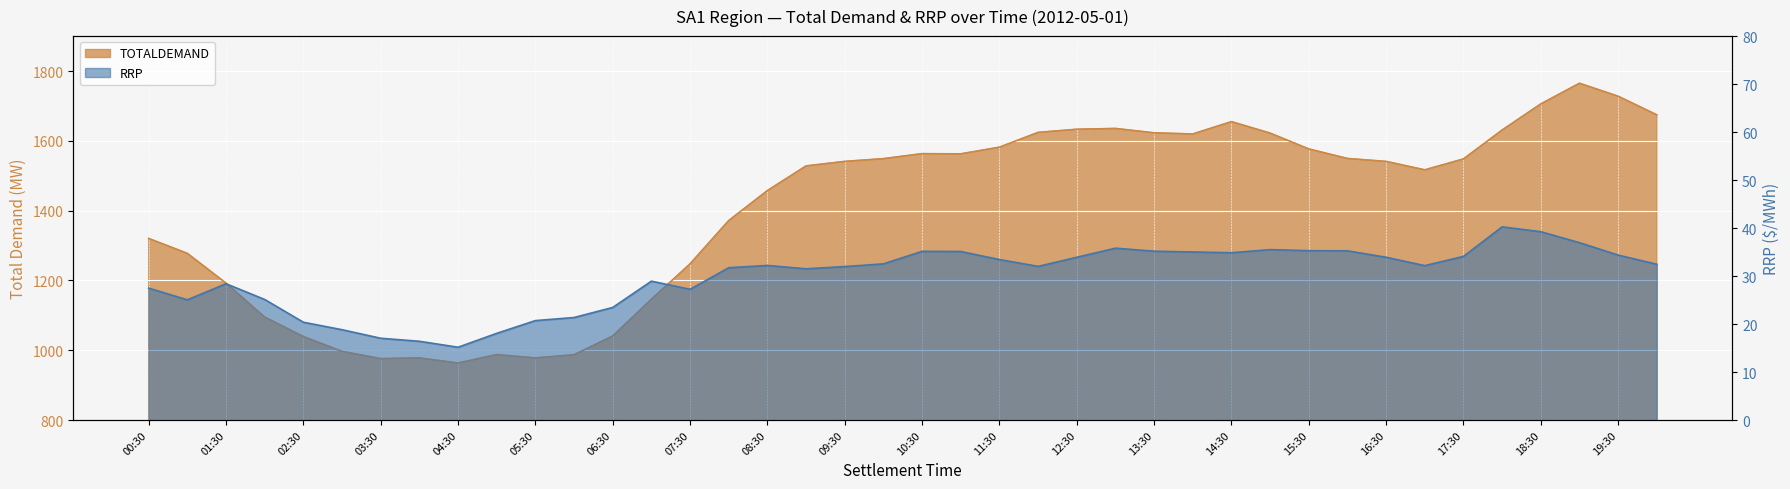

How many interior local valleys does the RRP series have?

7